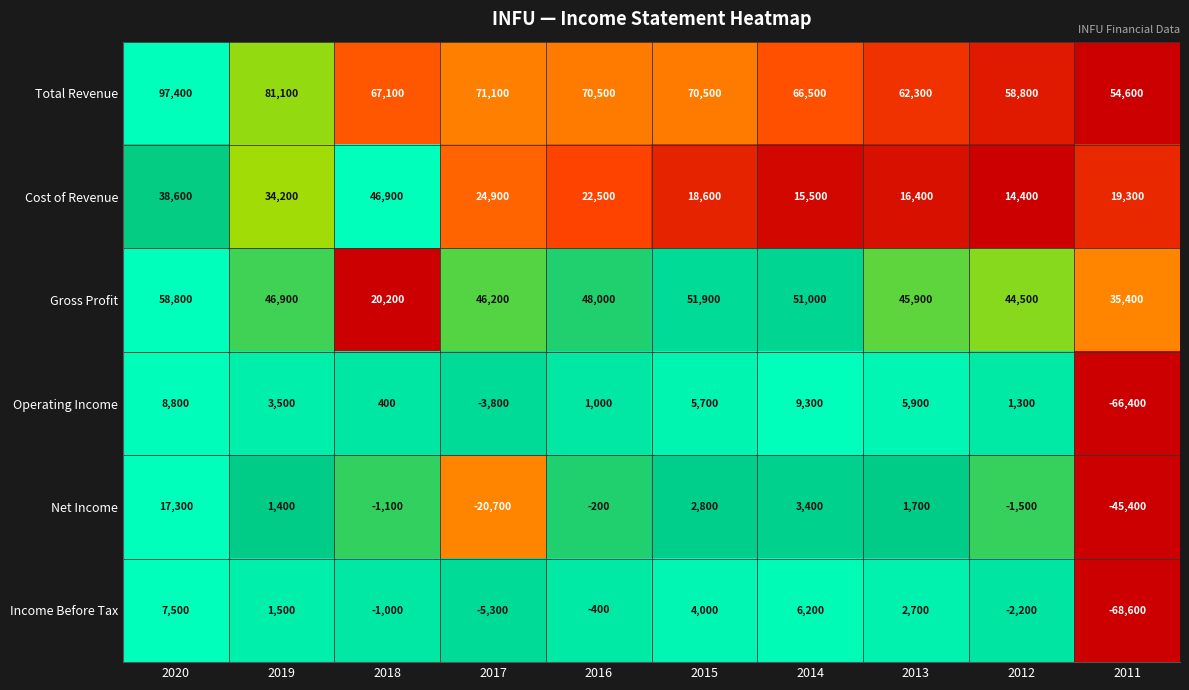

List the labels in order of Cost of Revenue value, largest first.

2018, 2020, 2019, 2017, 2016, 2011, 2015, 2013, 2014, 2012